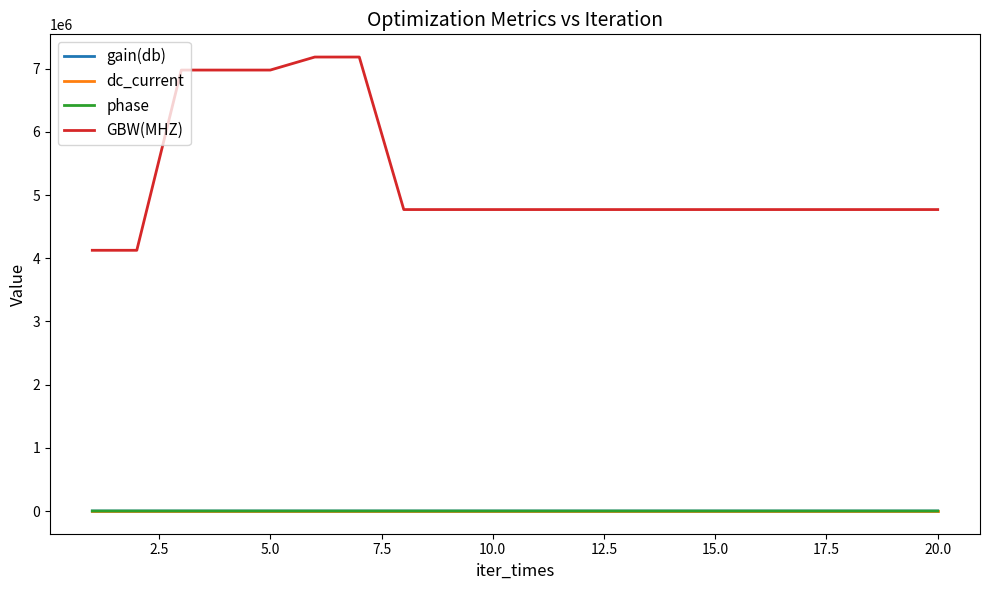

Which series has the largest total across all categories?

GBW(MHZ)